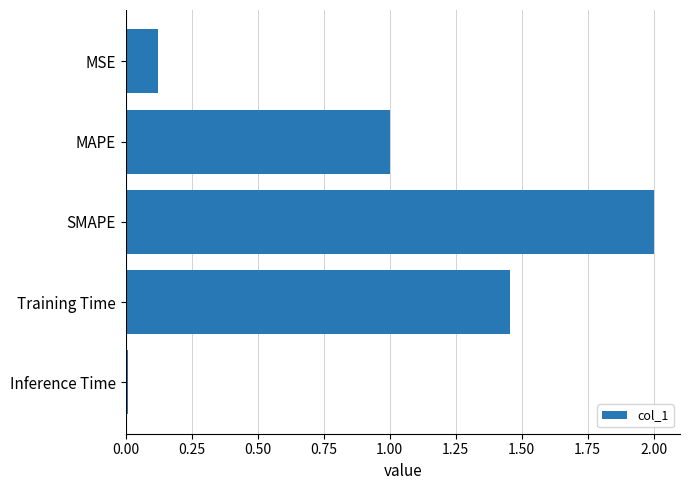

List the labels in order of value, smallest first.

Inference Time, MSE, MAPE, Training Time, SMAPE